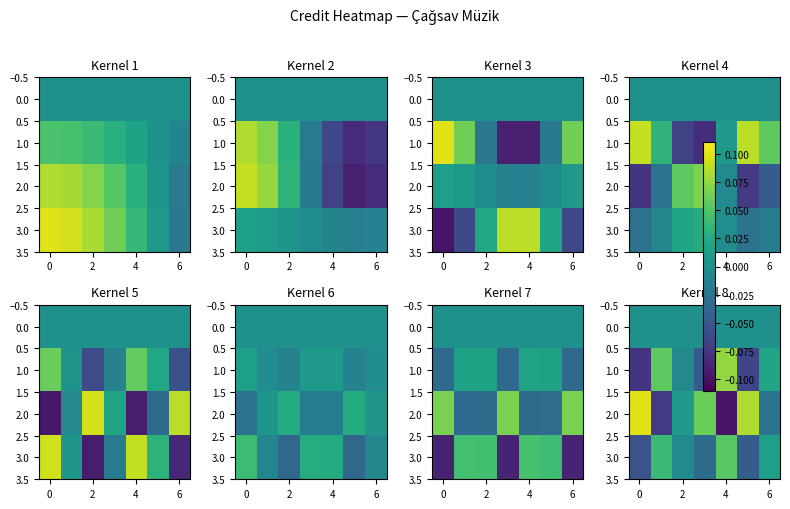

The value of 1.0 at 6 is 0.0. True or false?

True